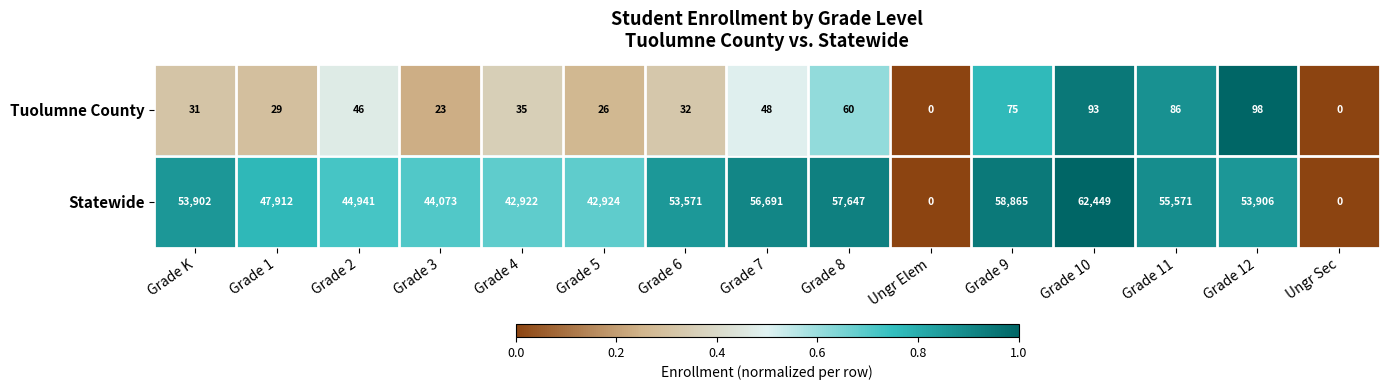

Rank the series by their average value, from highest to lowest.

Statewide, Tuolumne County